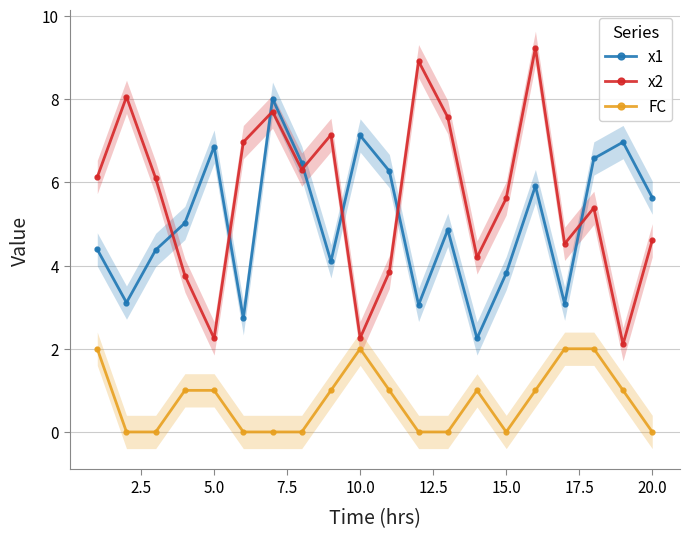

In FC, how many points are lower than both neighbors (excluding endpoints)?

1